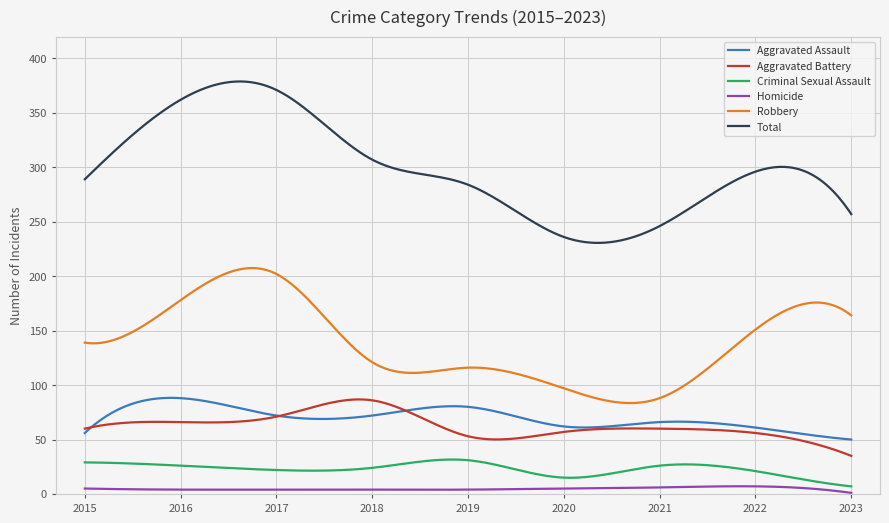

Which series has the widest spread of values?

Total